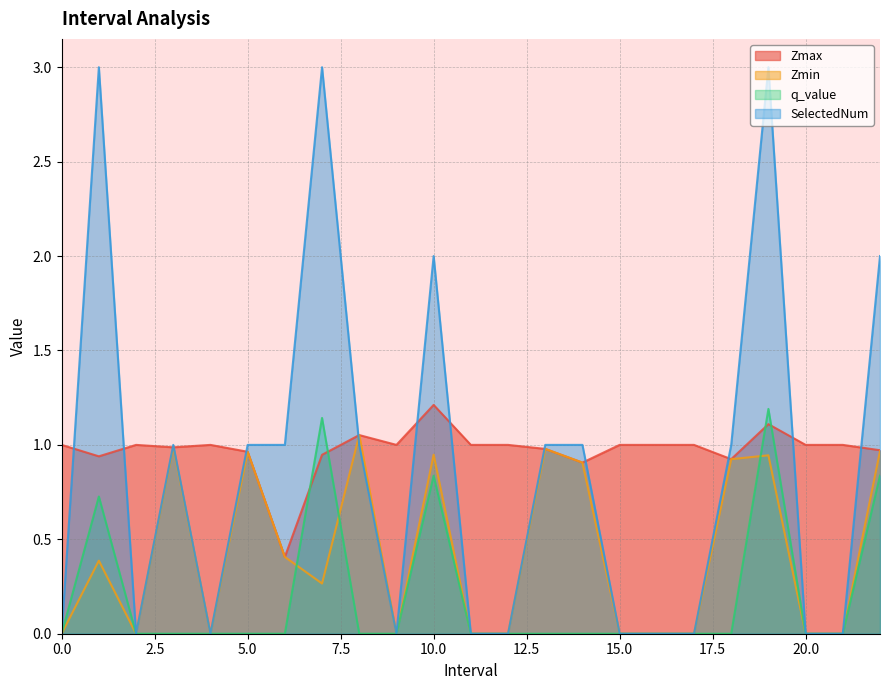

How many series are shown in this chart?

4